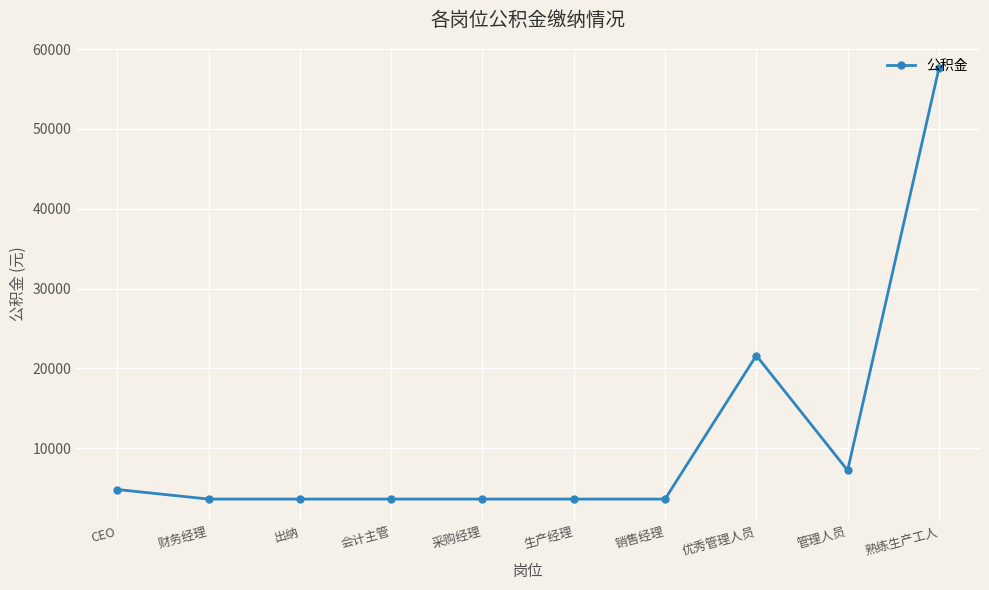

What is the sum of all values?

112800